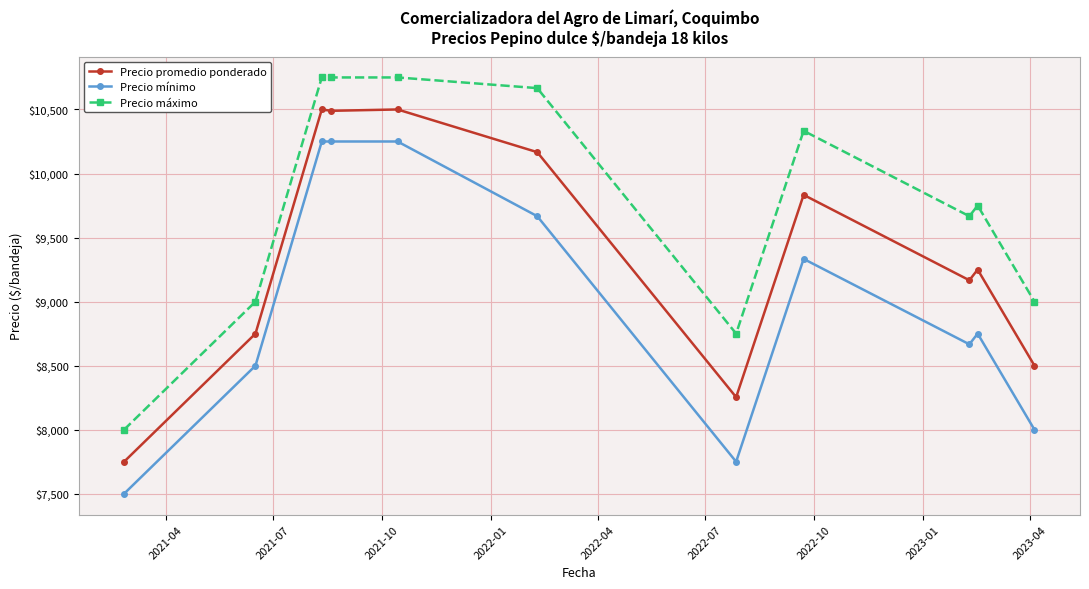

True or false: Precio mínimo and Precio máximo intersect in this chart.

False